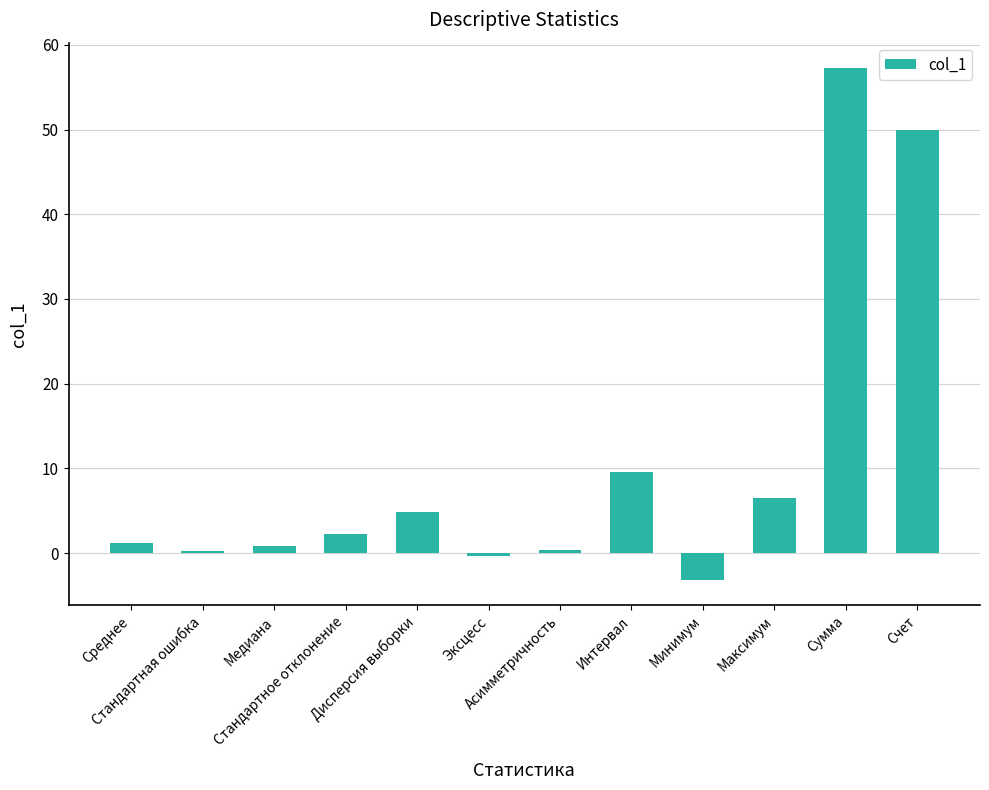

What is the difference between the maximum and minimum values?

60.4